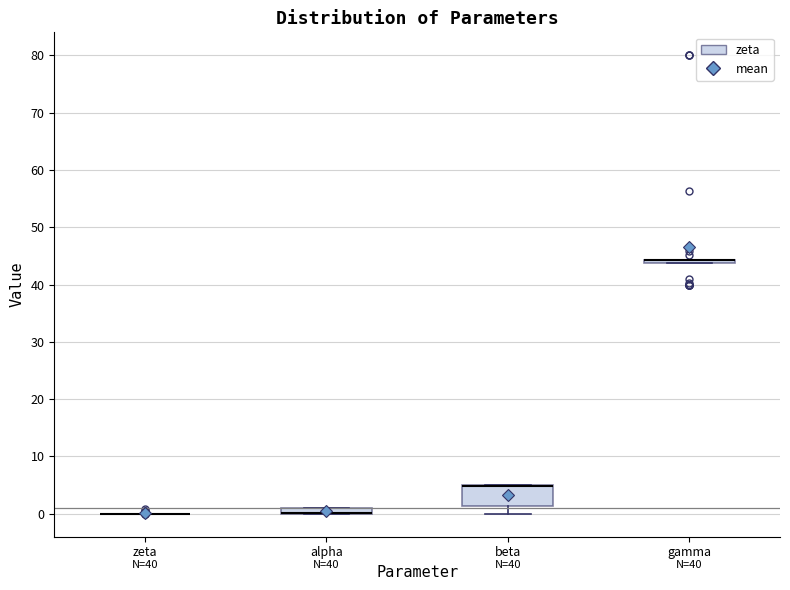

Comparing the boxes themselves (not the whiskers), which one is the tallest?

beta